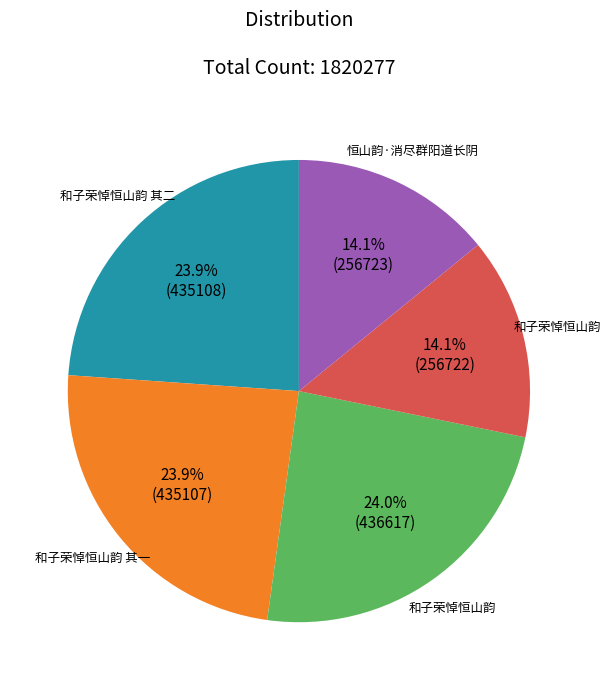

Is there a majority slice in this chart?

No